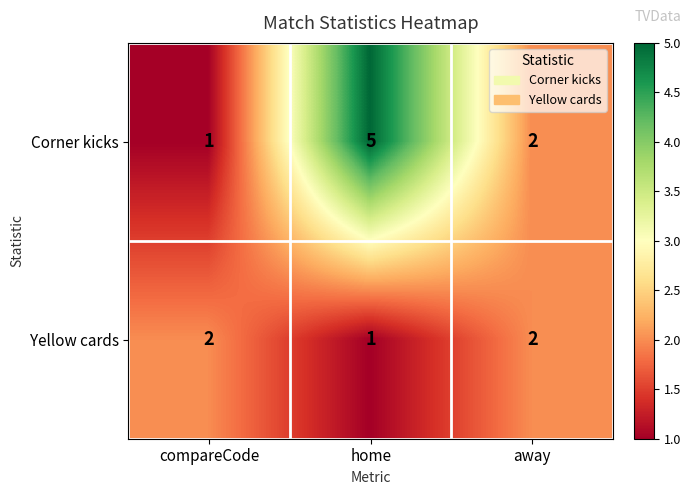

The Yellow cards series shows 1 at compareCode. True or false?

False